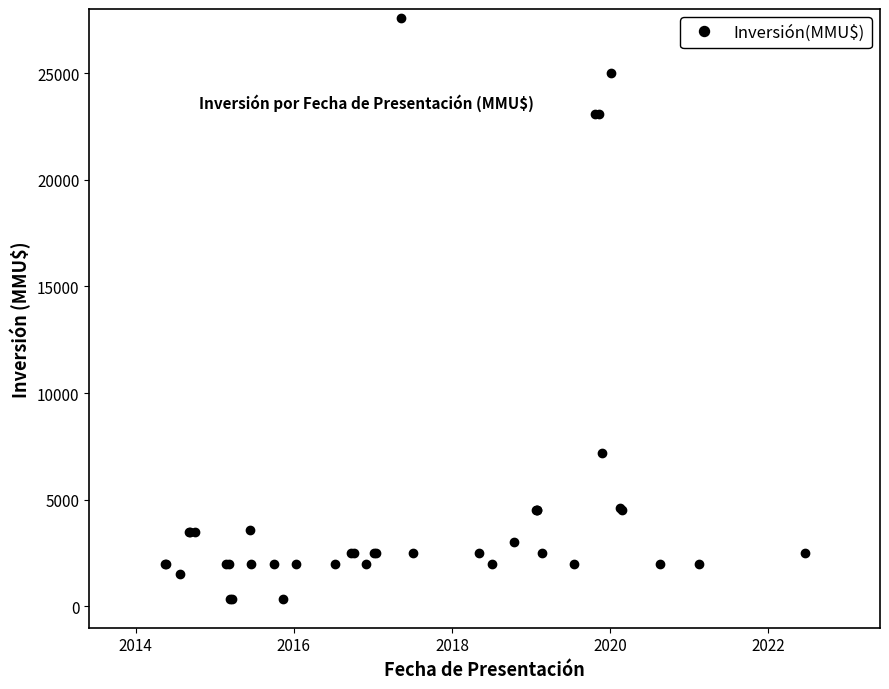

What is the minimum value shown in the chart?

350